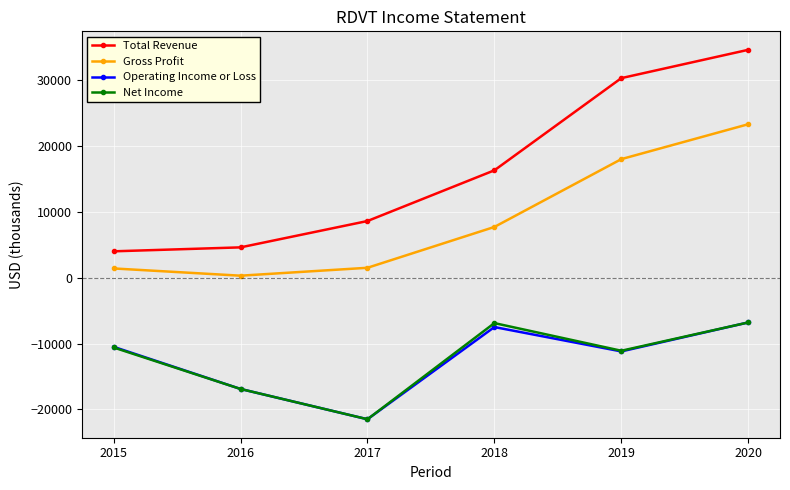

True or false: Operating Income or Loss has more than 0 points higher than both neighbors.

True